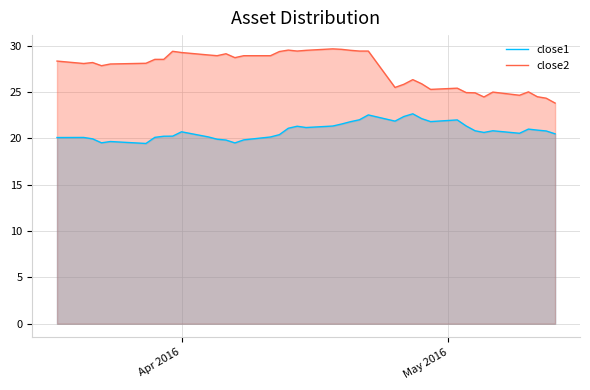

What is the difference between the maximum and minimum values in the close1 series?

3.2